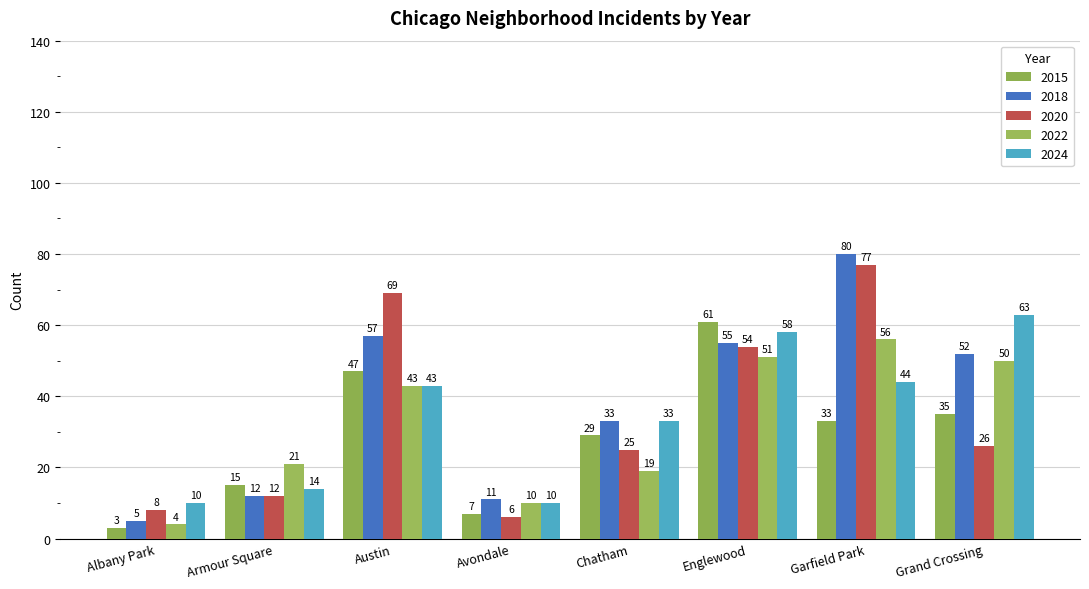

At which label does 2020 reach its peak?

Garfield Park